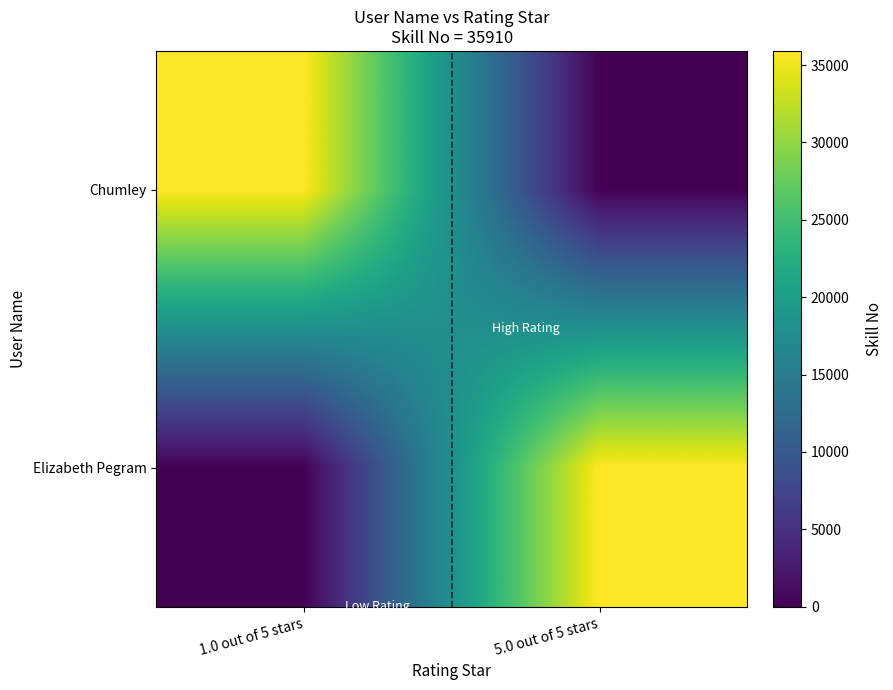

At 5.0 out of 5 stars, list the series in order from smallest to largest.

Chumley, Elizabeth Pegram